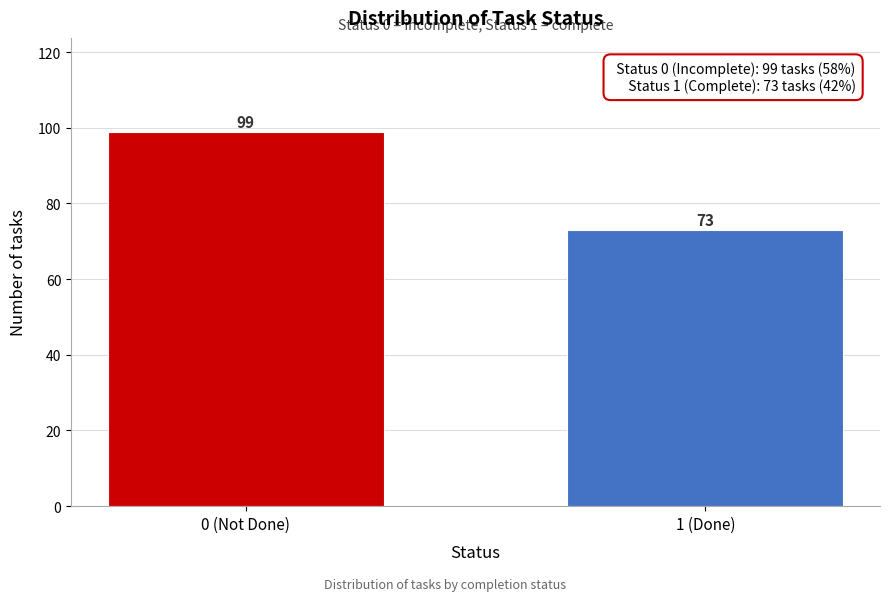

Reading right to left, list all the values displayed in this chart.

1 (Done)=73	0 (Not Done)=99